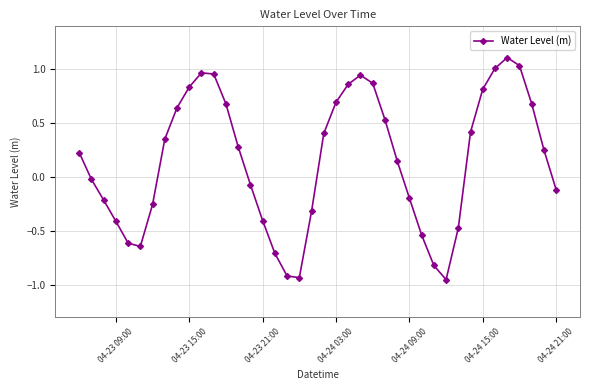

How many data points are less than 0?

18